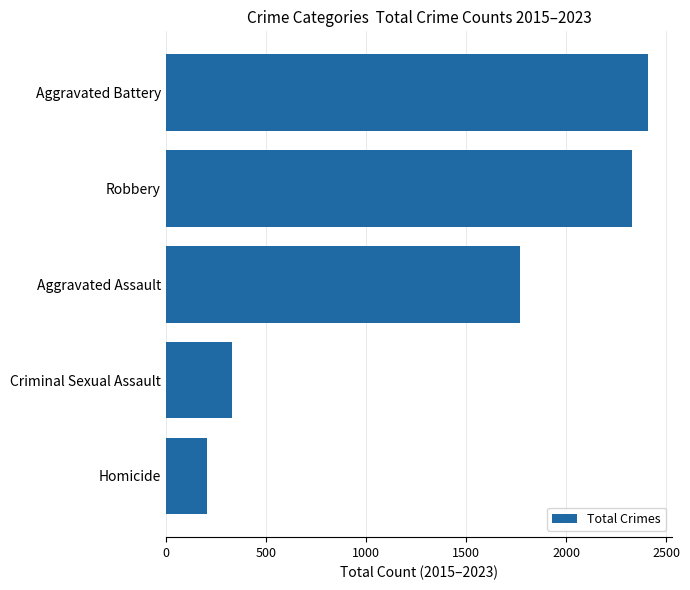

Approximately how many times larger is the value at Aggravated Assault compared to Criminal Sexual Assault?

5.4